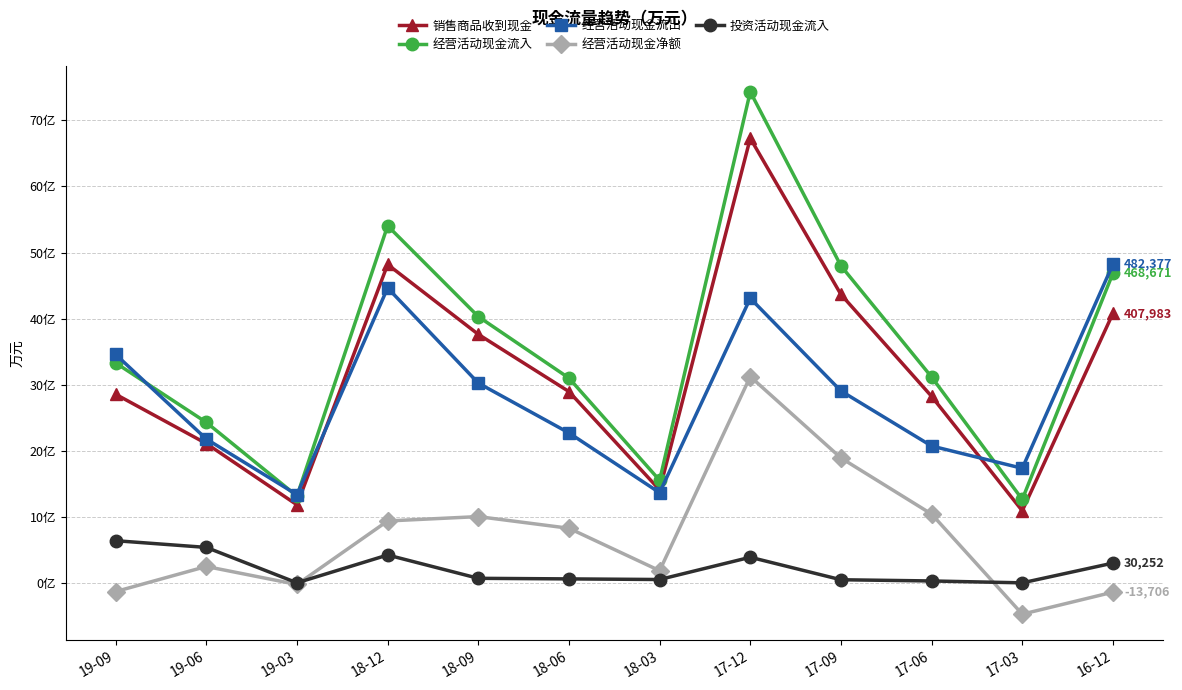

Does the chart have visible grid lines?

Yes